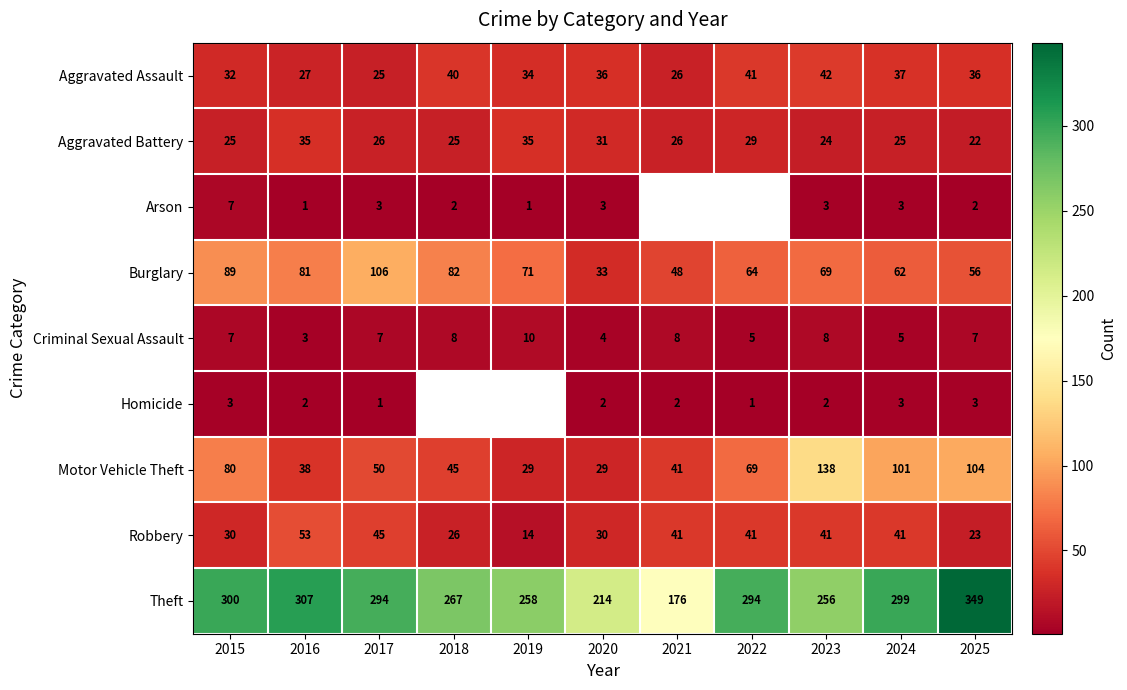

What is the smallest value displayed?

1.0